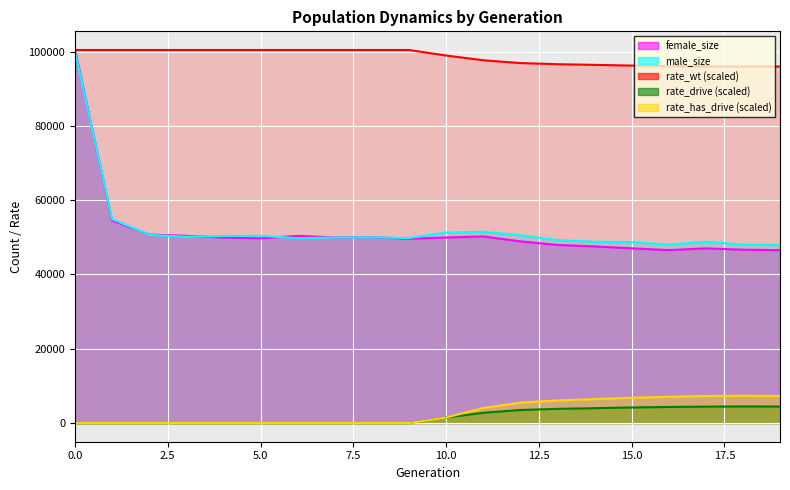

True or false: rate_has_drive and male_size intersect in this chart.

False